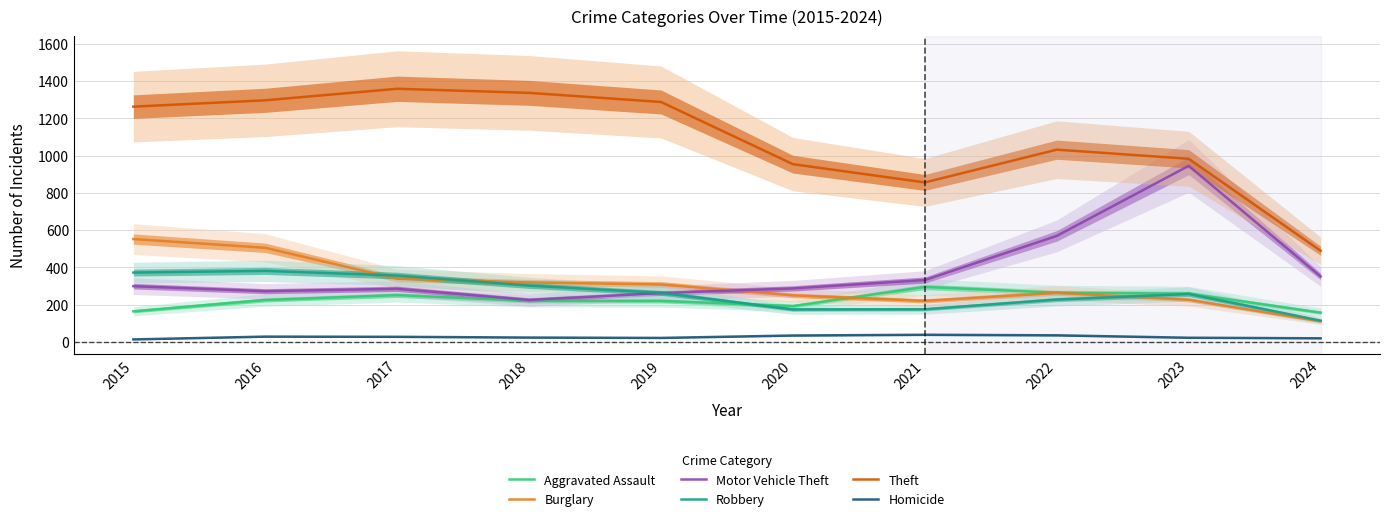

Is this an area chart (filled region under the line)?

No